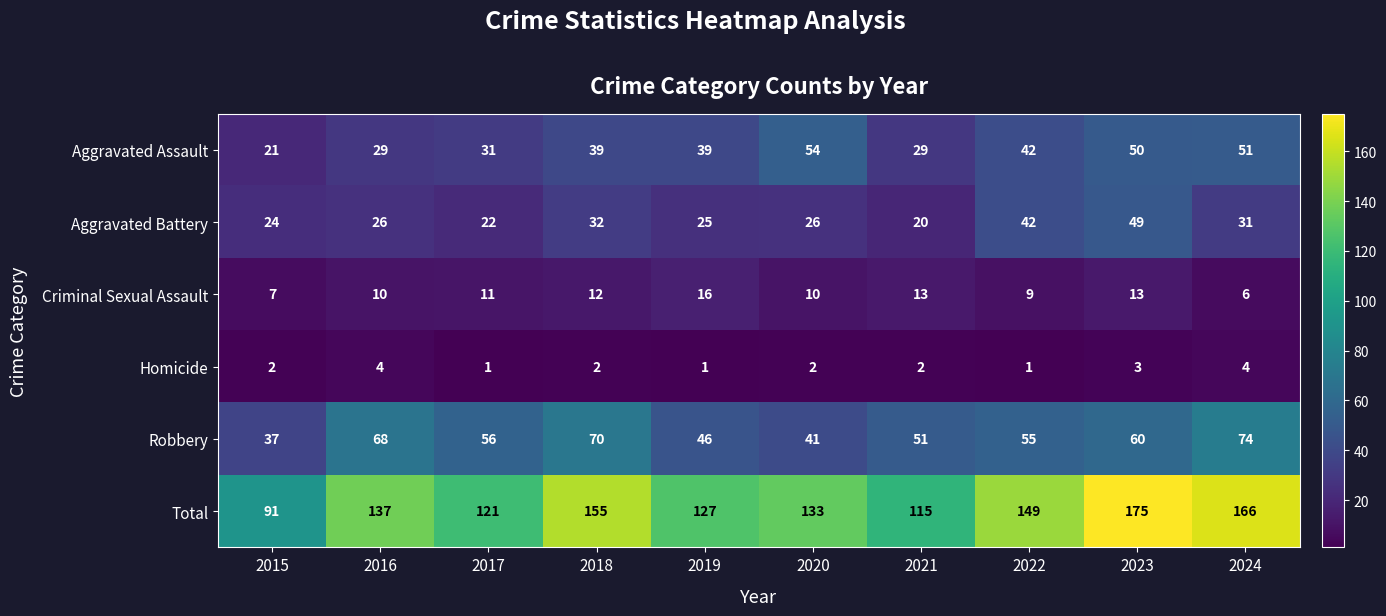

At how many categories does at least one series exceed 174?

1